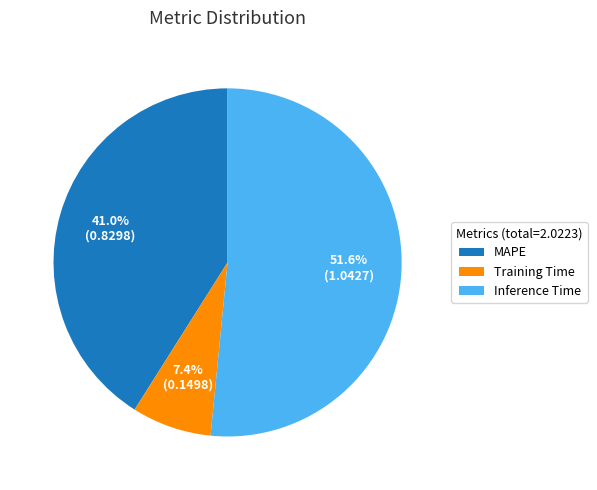

Which category has the smallest portion of the pie?

Training Time